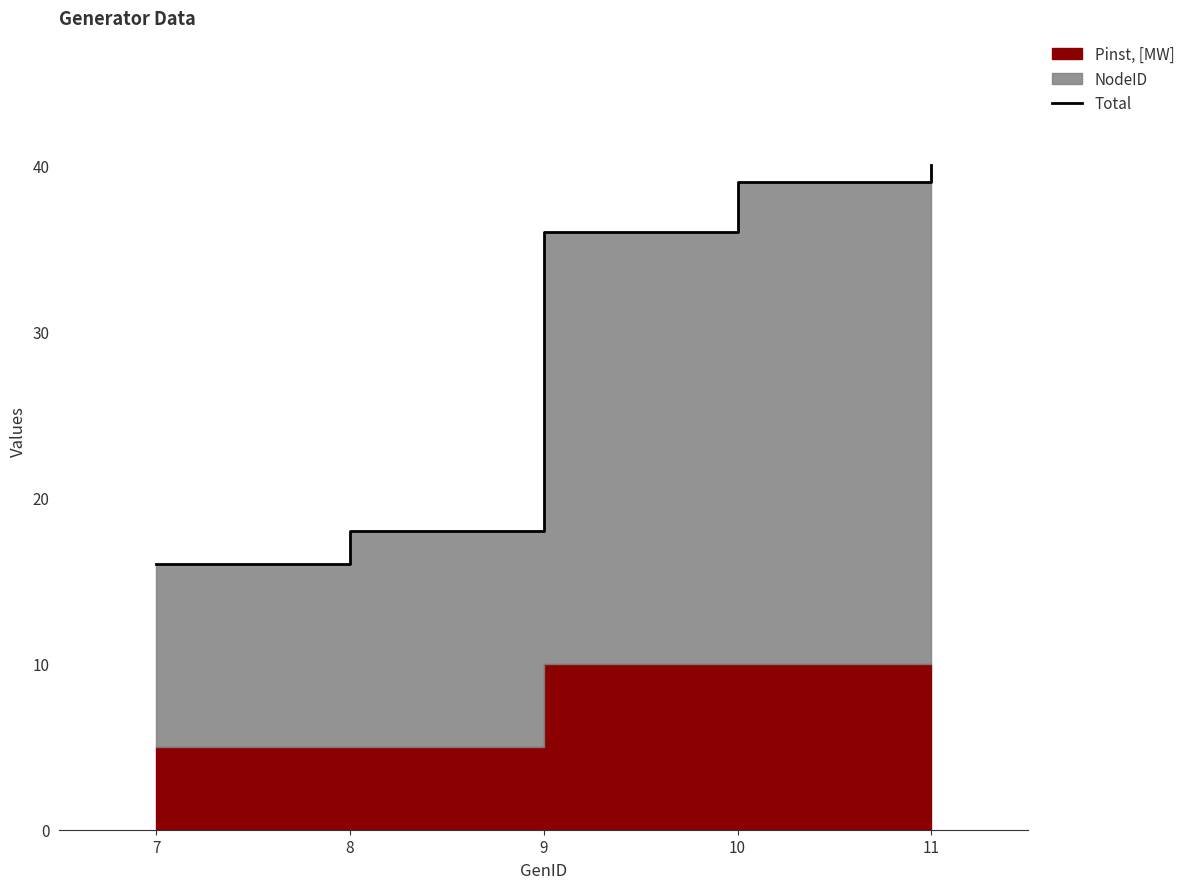

Which has a higher value, 11 or 8?

11